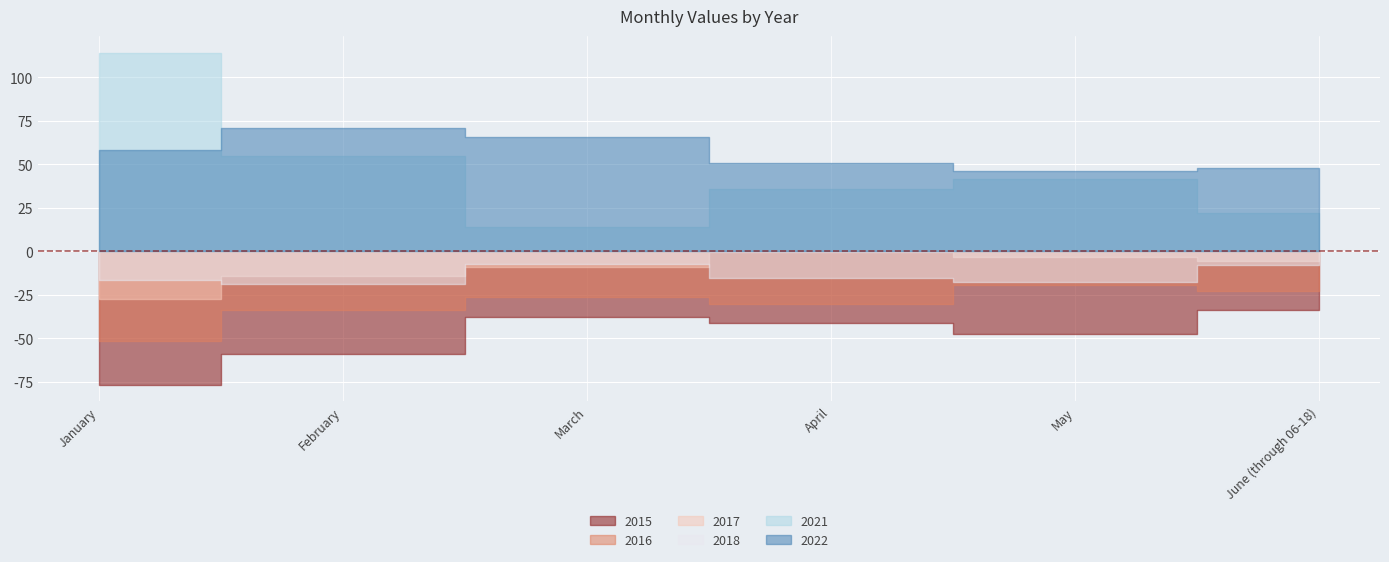

What is the value of the 2021 point at the 6th from the left?

66